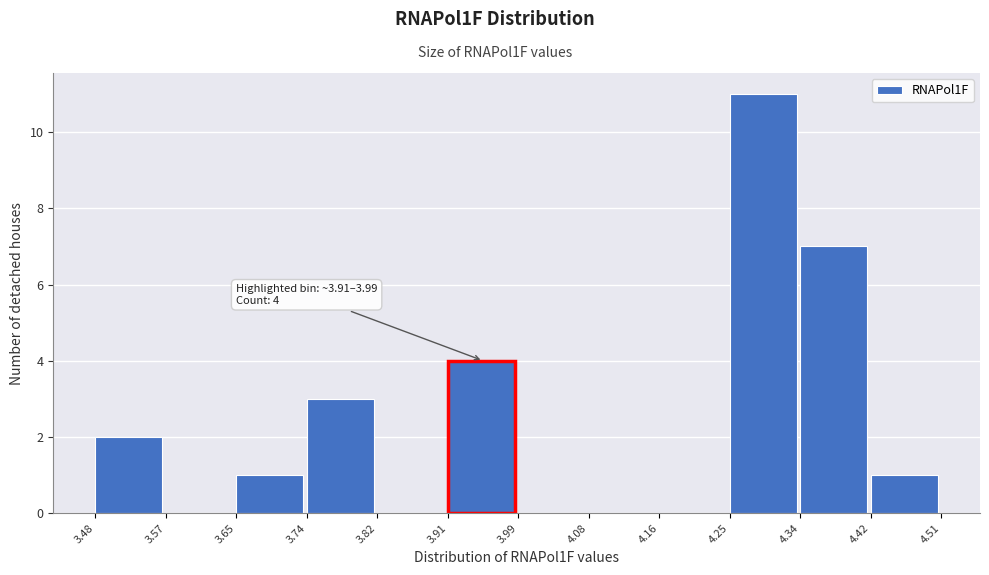

Which range on the x-axis has the tallest bar?

4.25 to 4.34